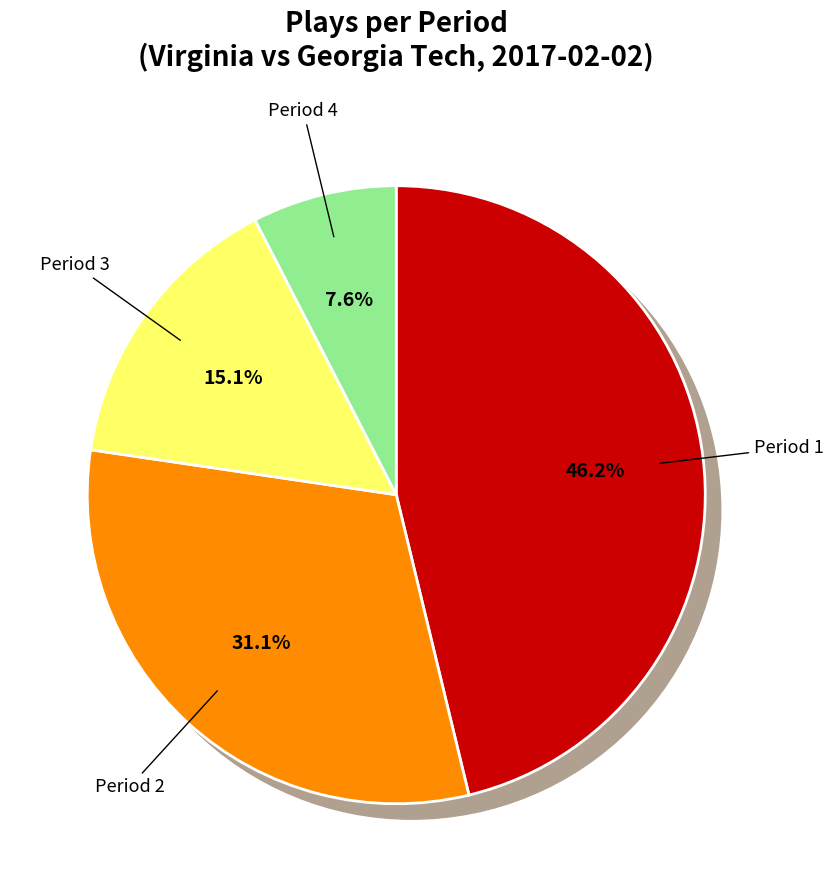

What is the total percentage of Period 3 and Period 2?

46.2%